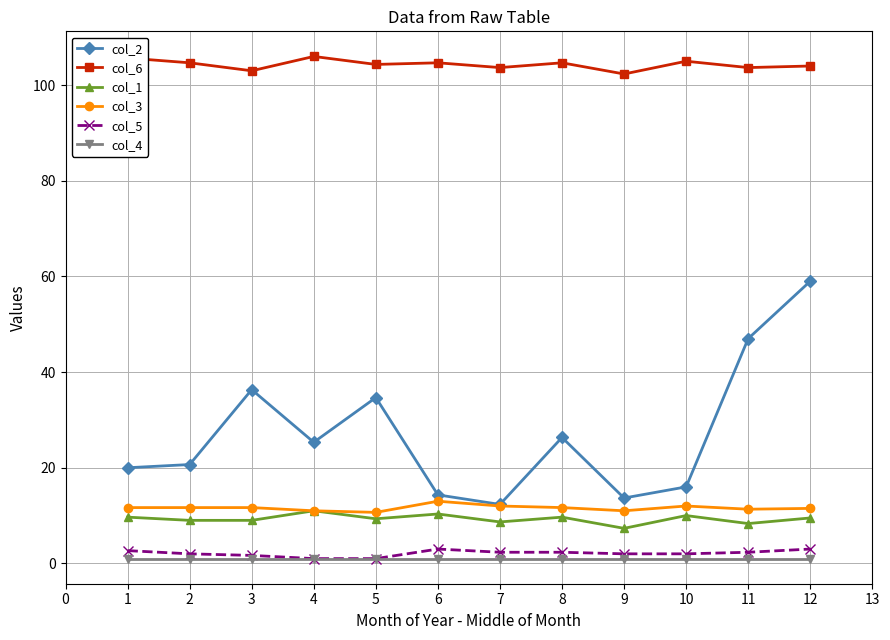

Which series has the widest spread of values?

col_2